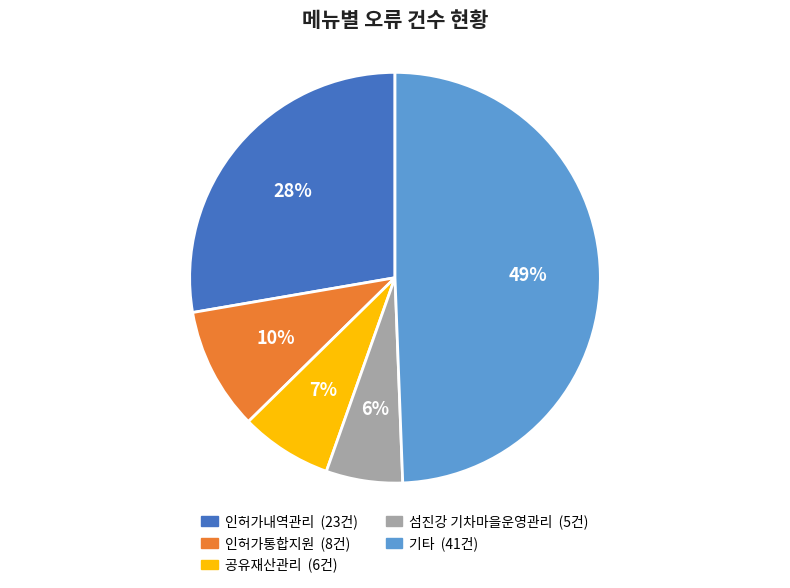

How many segments does this pie chart have?

5